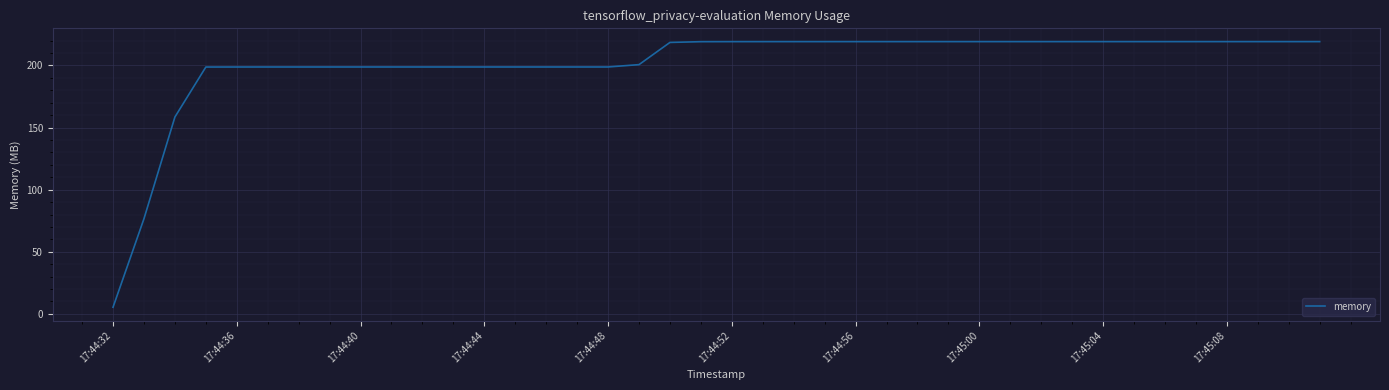

What is the greatest value displayed?

219.2